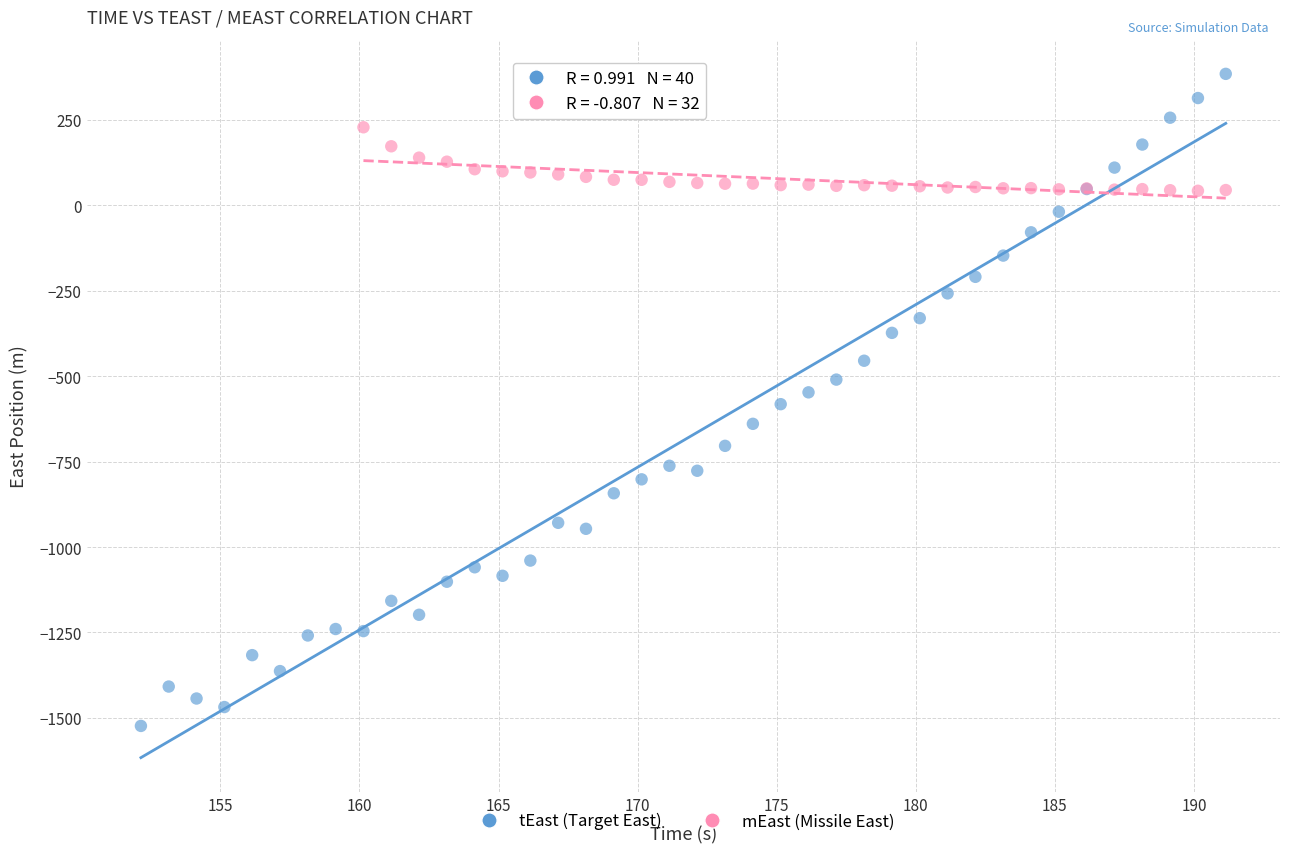

What are all the series names shown in the legend?

tEast (Target East), mEast (Missile East)